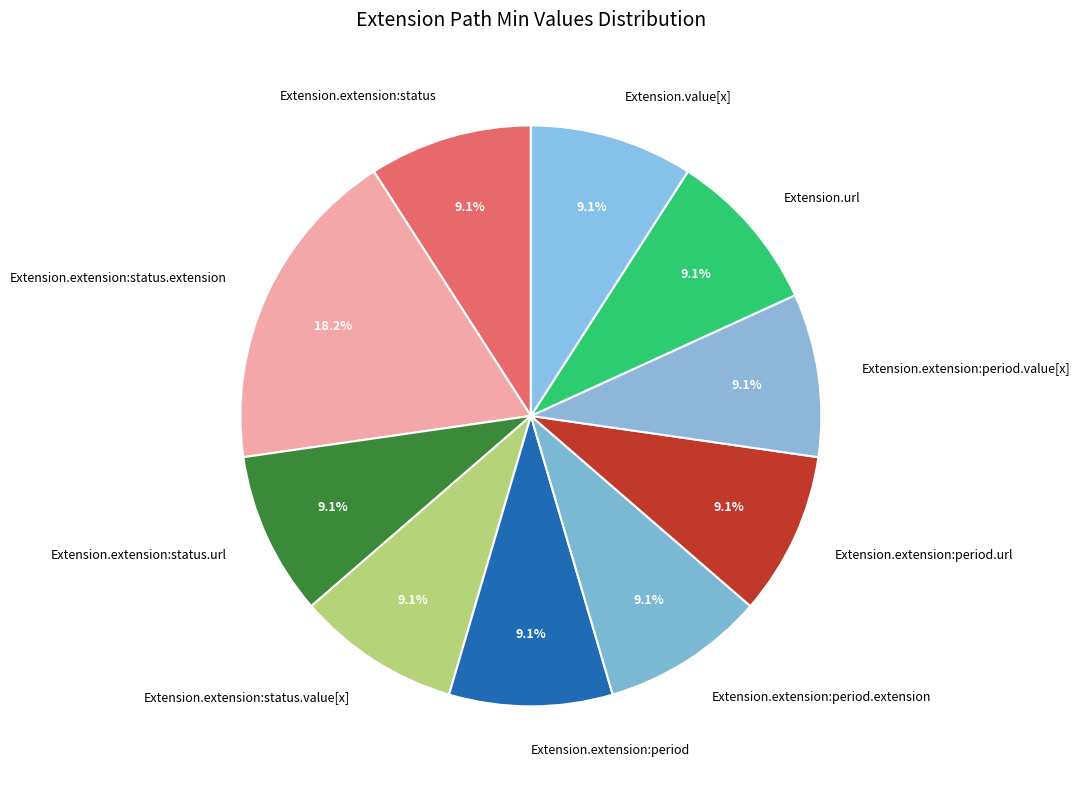

Does Extension.value[x] represent more than half of the total?

No